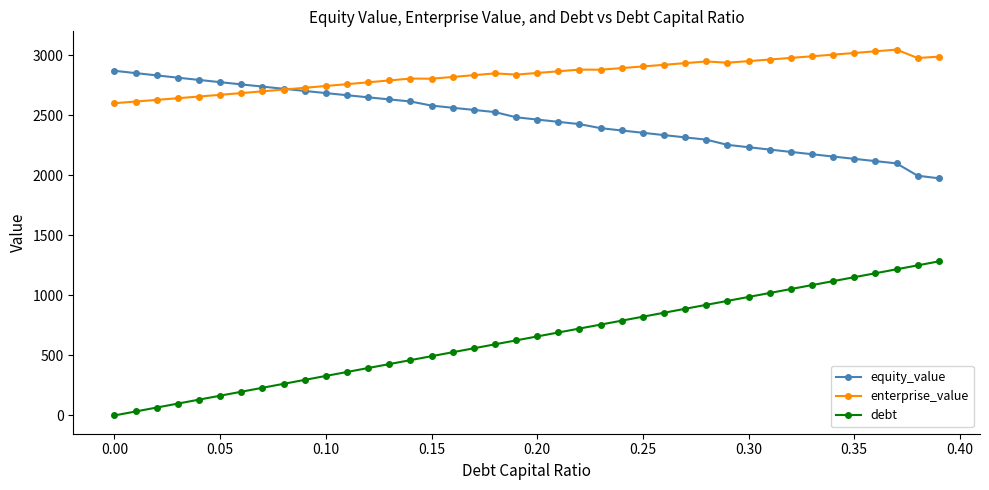

Rank the series by their average value, from highest to lowest.

enterprise_value, equity_value, debt